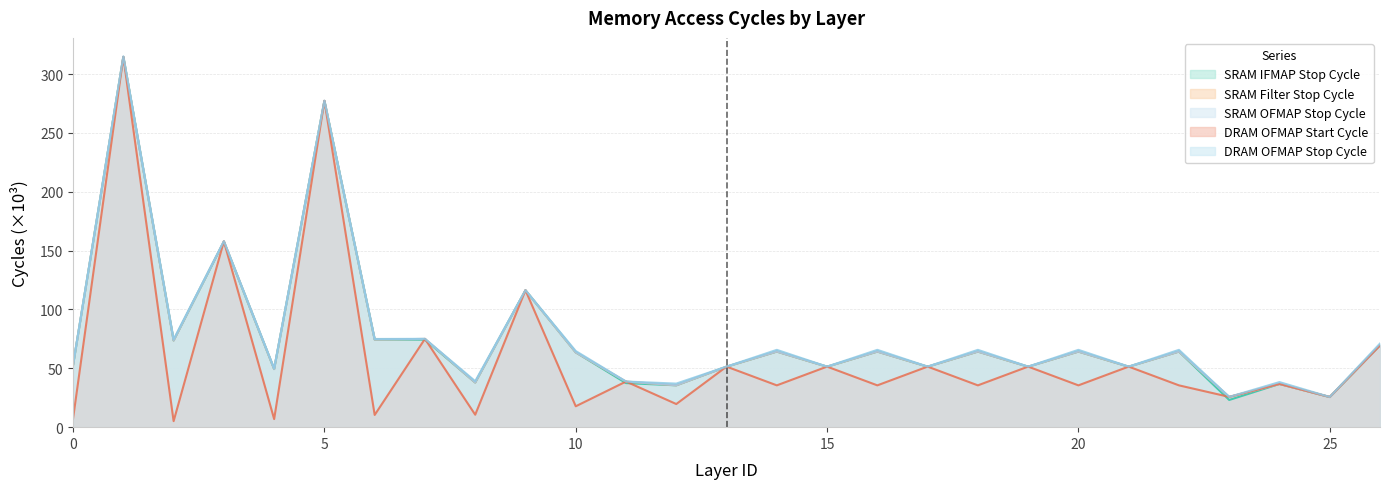

In SRAM IFMAP Stop Cycle, how many points are higher than both neighbors (excluding endpoints)?

10